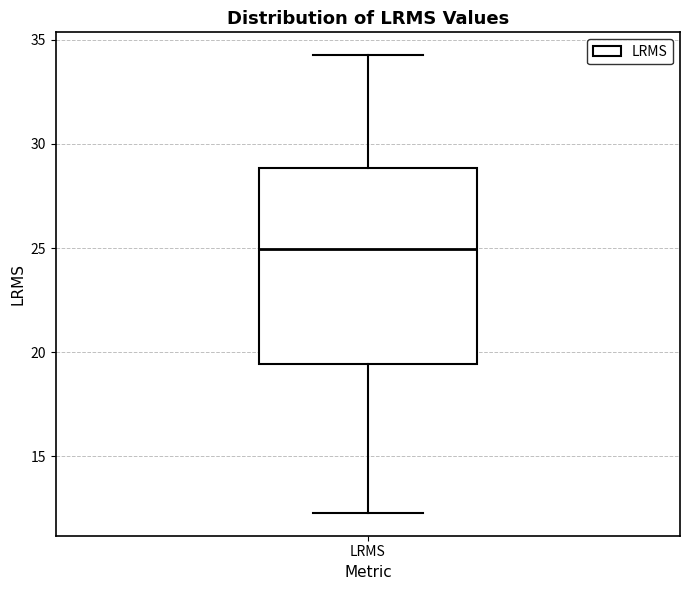

Transcribe this box plot: give where the median line is, the range the box spans, and where the two whiskers end, as read against the y-axis. The values are not printed on the chart, so give them approximately, as read against the axis.

median 25.0, box 19.5 to 29.0, whiskers 12.5 to 34.5